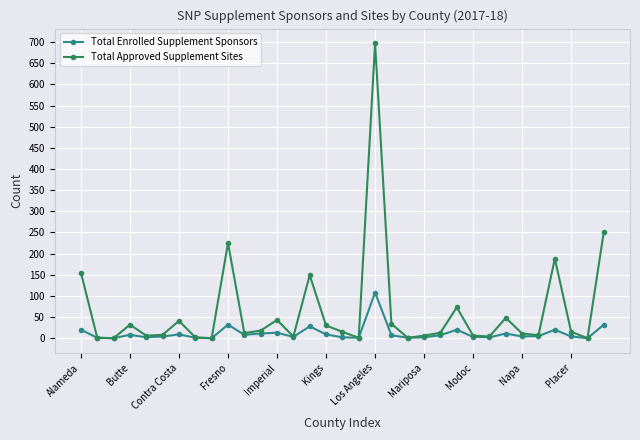

How many categories are shown in the chart?

33